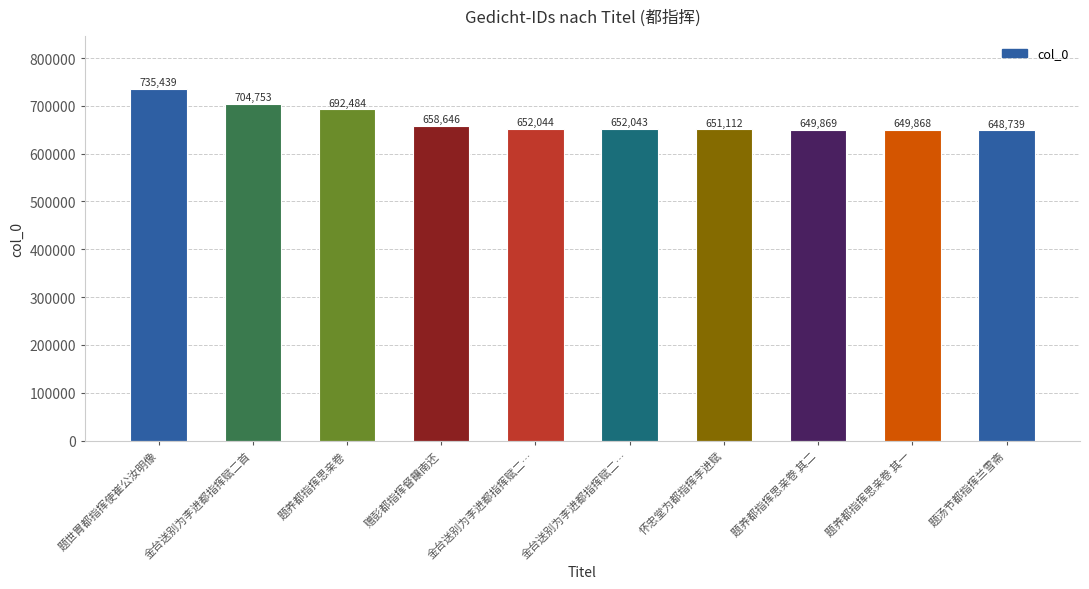

Reading left to right, extract all data points from this chart.

735439	704753	692484	658646	652044	652043	651112	649869	649868	648739